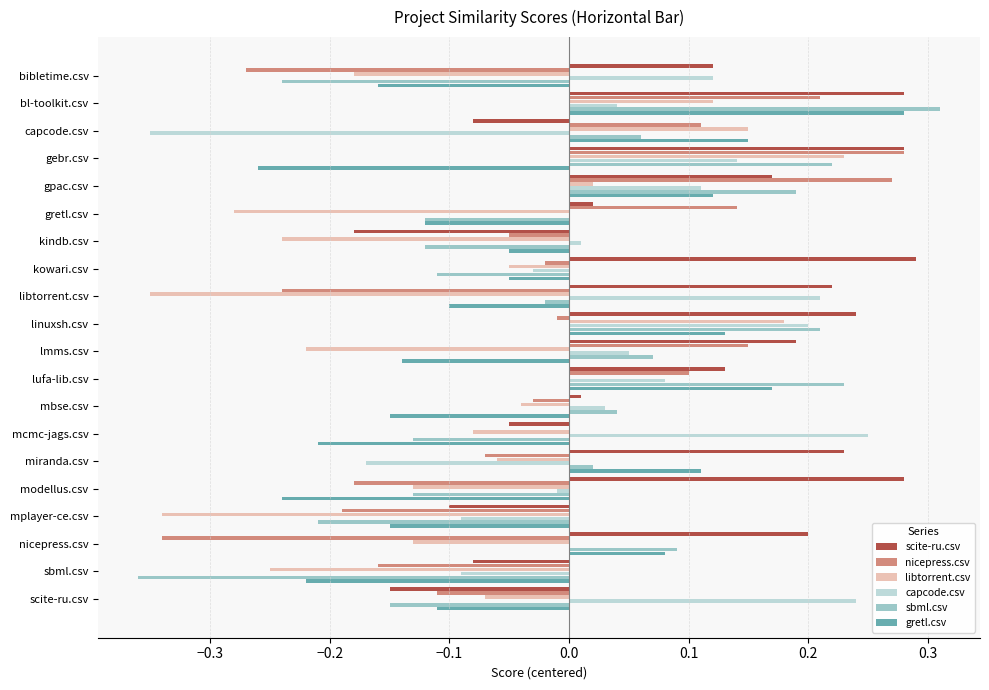

Which label corresponds to the largest value in the chart?

bl-toolkit.csv